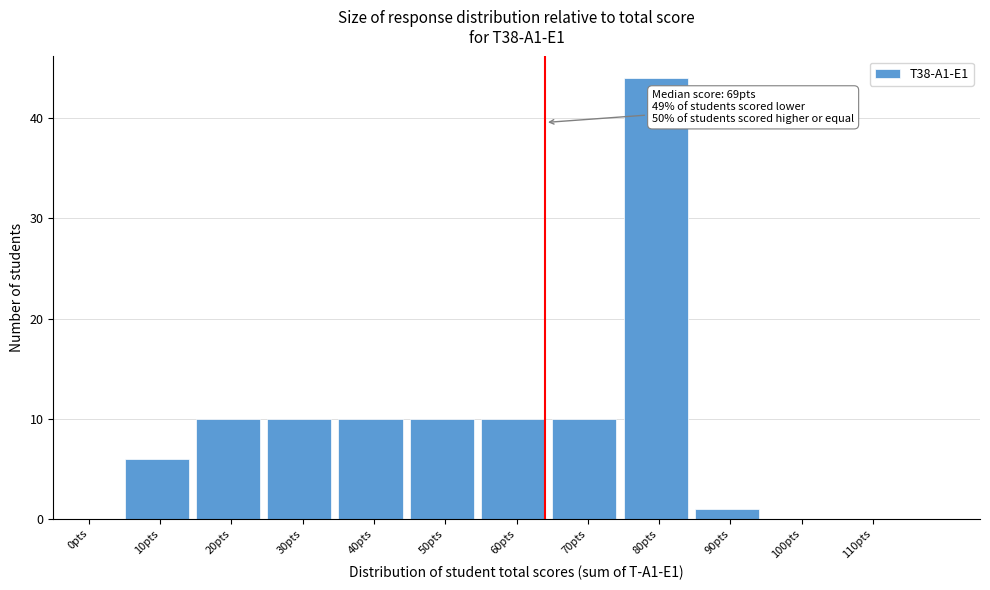

Reading left to right, extract all data points from this chart.

0pts=0	10pts=6	20pts=10	30pts=10	40pts=10	50pts=10	60pts=10	70pts=10	80pts=44	90pts=1	100pts=0	110pts=0